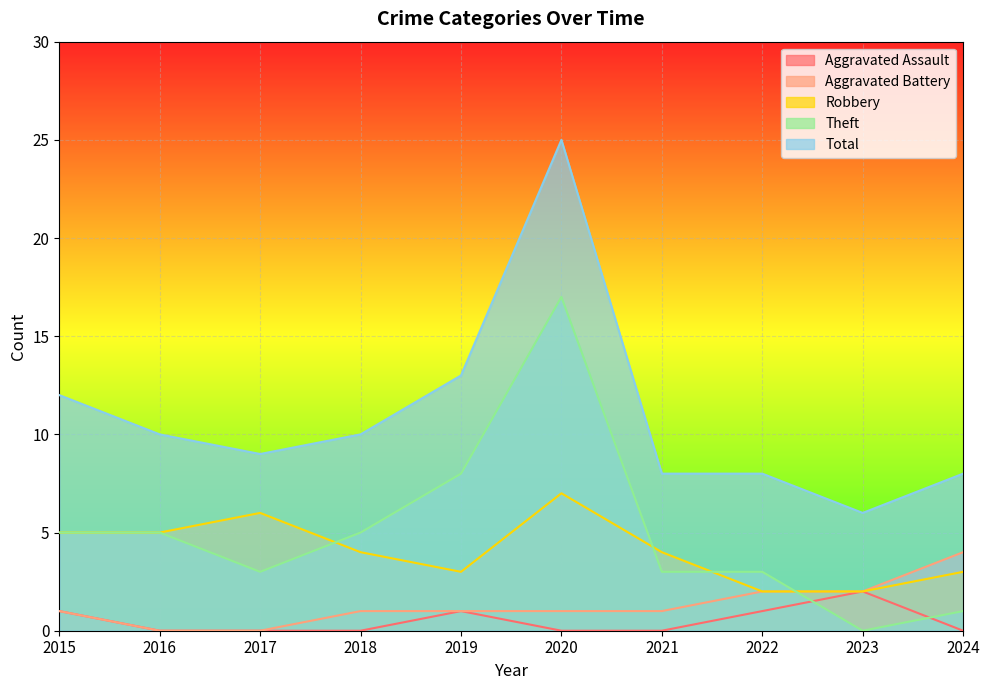

What is the sum of the Aggravated Assault values at 2015 and 2016?

1